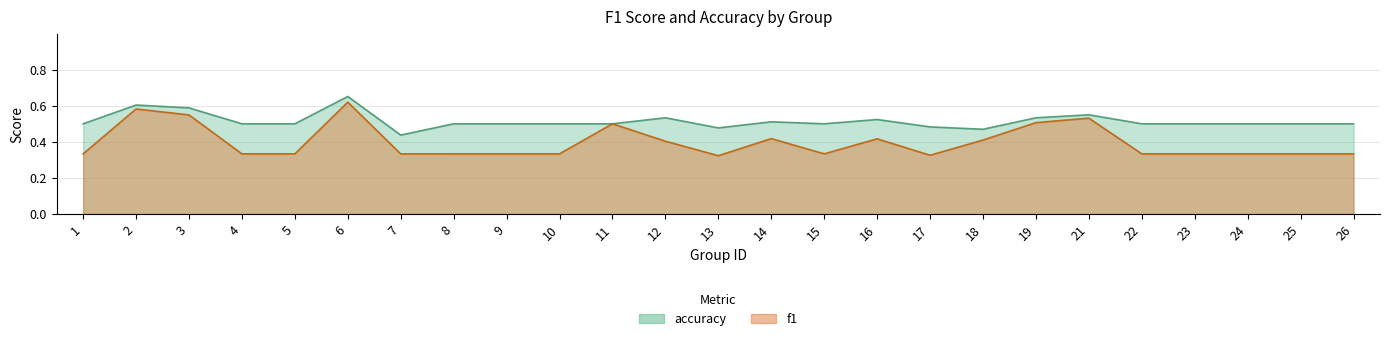

What is the difference between the f1 values at 16 and 5?

0.1